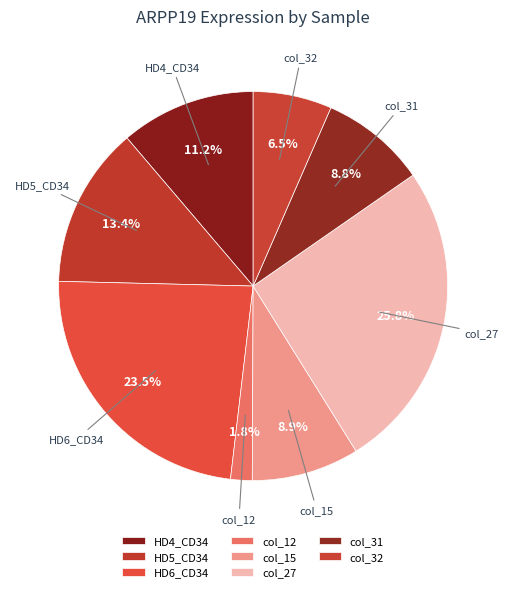

Is it true that HD6_CD34 is 24% of the pie?

True